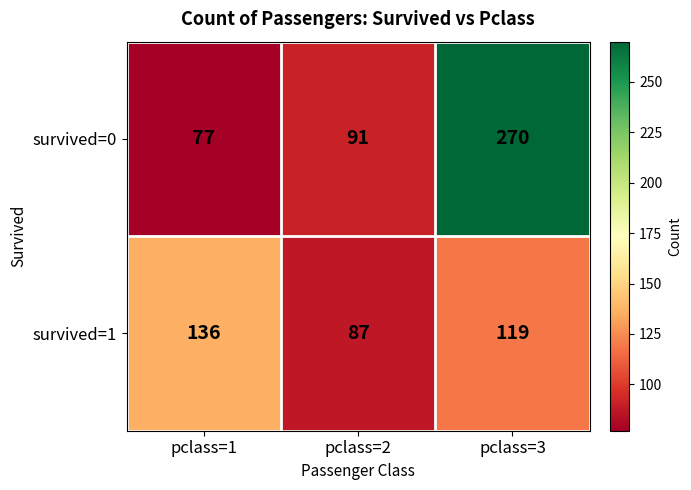

Which series has the largest total across all categories?

survived=0